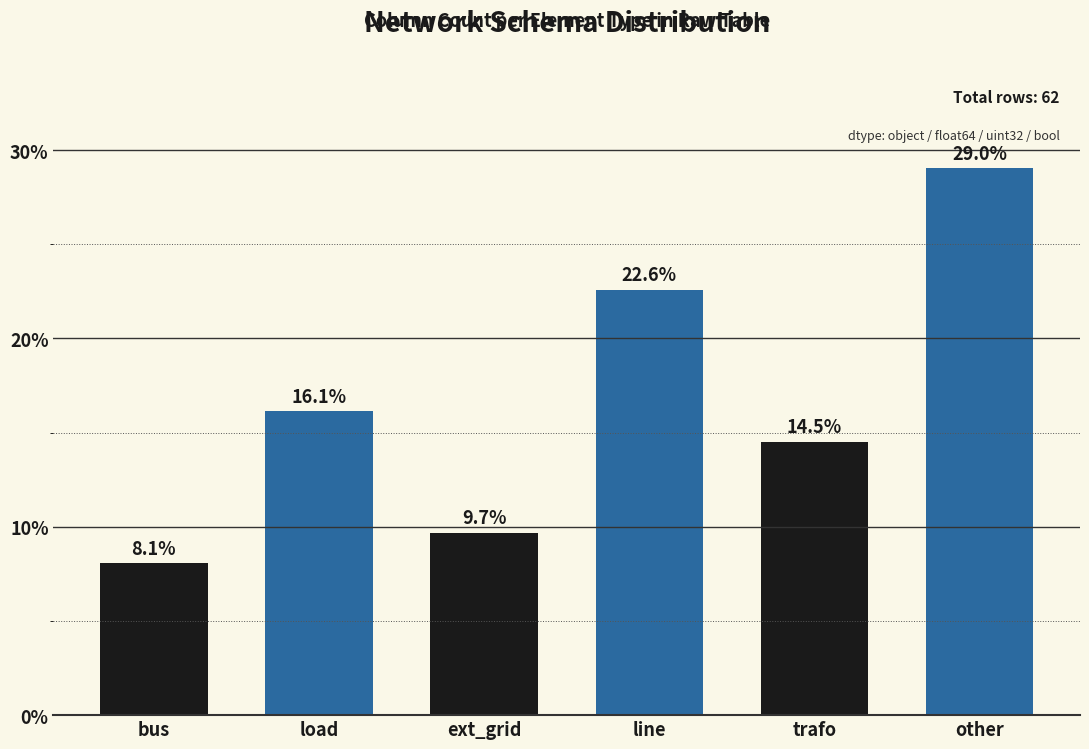

Reading left to right, extract all data points from this chart.

8.1	16.1	9.7	22.6	14.5	29.0